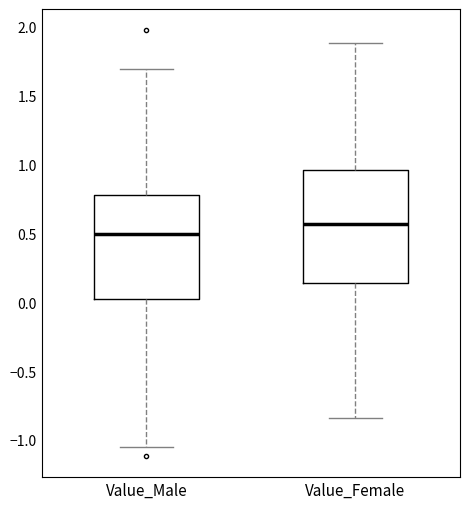

Where does the median line of the box for Value_Male sit on the y-axis? The values are not printed on the chart, so give them approximately, as read against the axis.

0.50